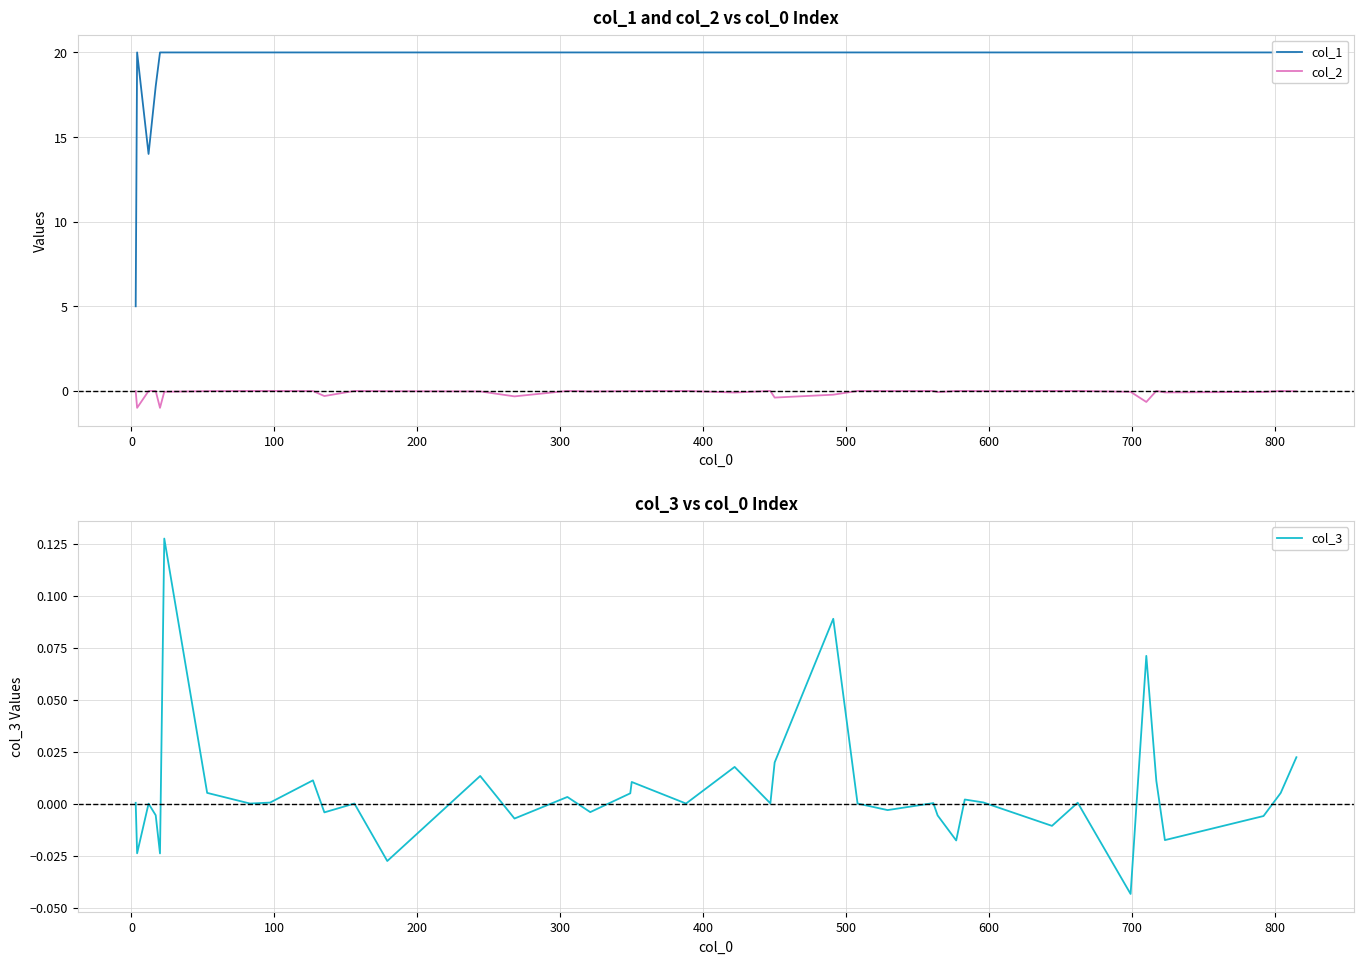

How many data points in col_3 are above 0?

21